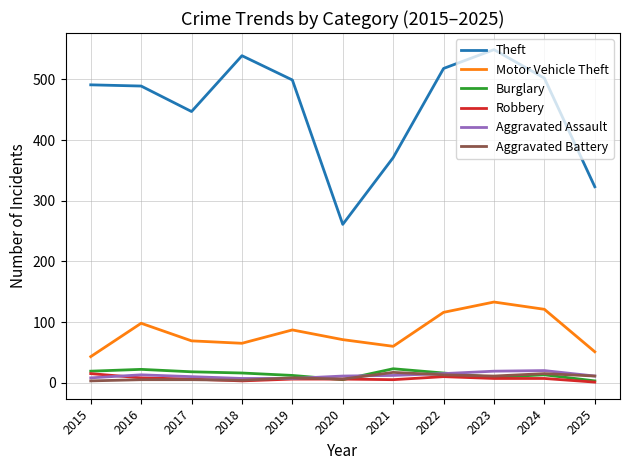

The Motor Vehicle Theft series shows 50 at 2023. True or false?

False